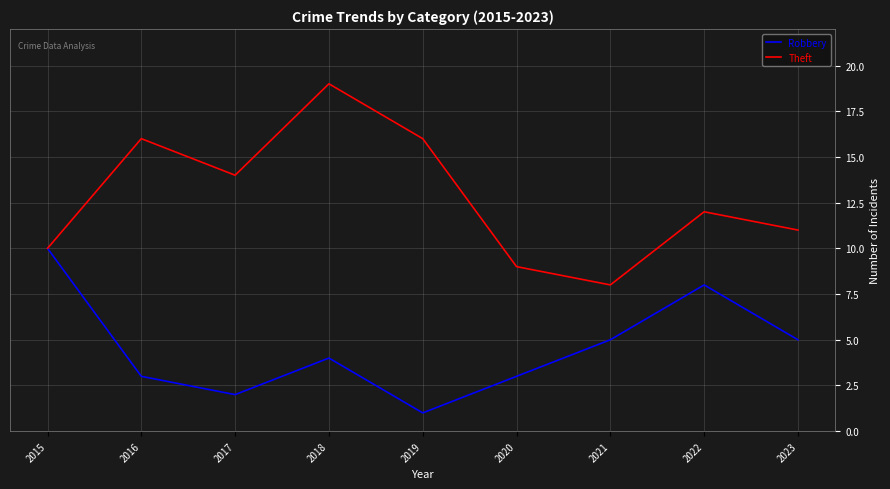

What is the sum of the Robbery values at 2017 and 2015?

12